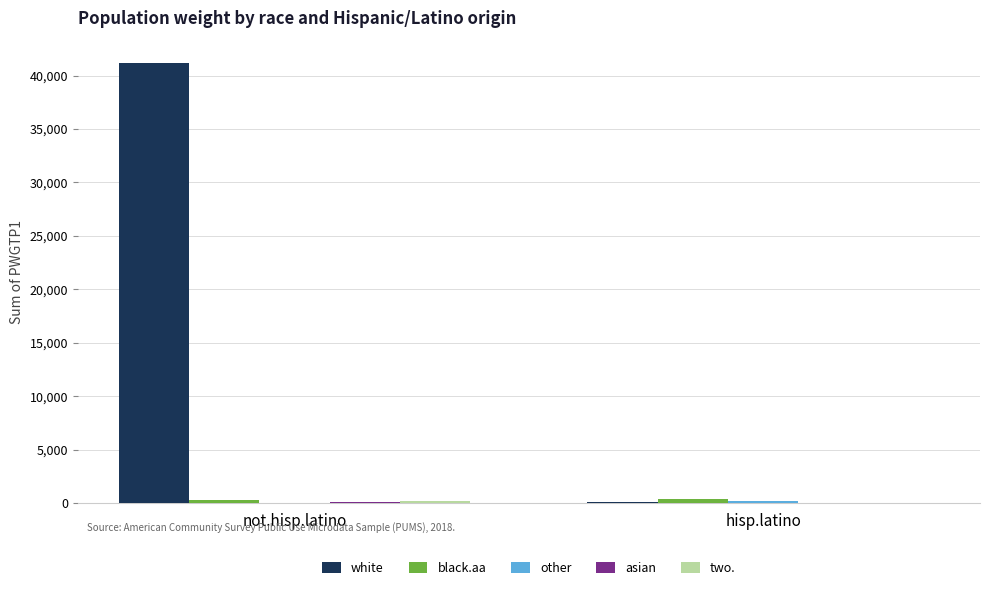

Which series changed the most between not.hisp.latino and hisp.latino?

white